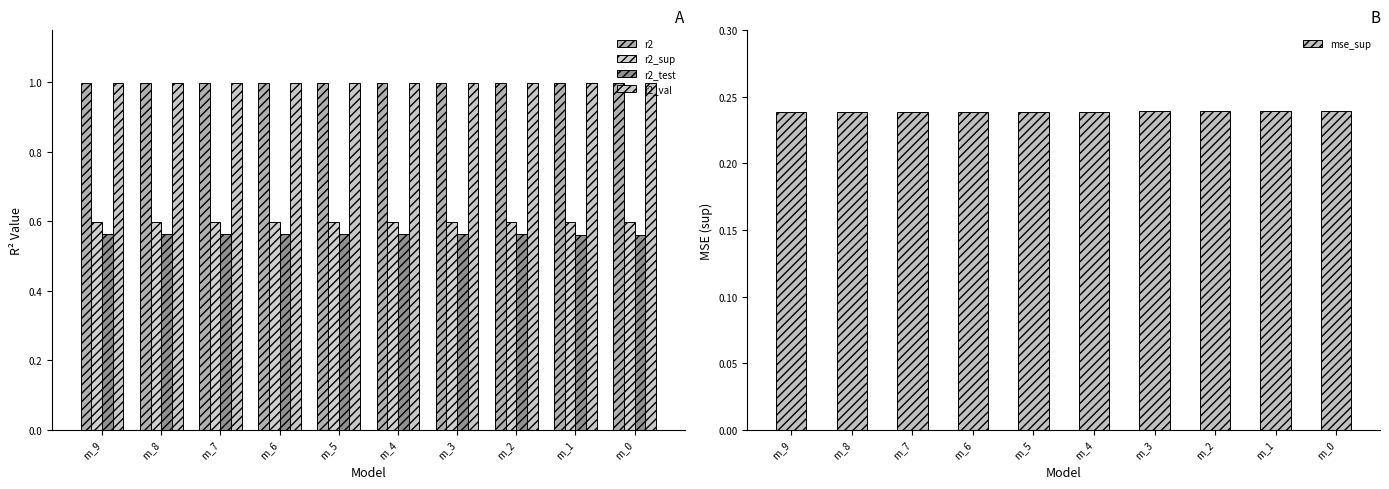

How many r2_test values are between 0 and 1?

10